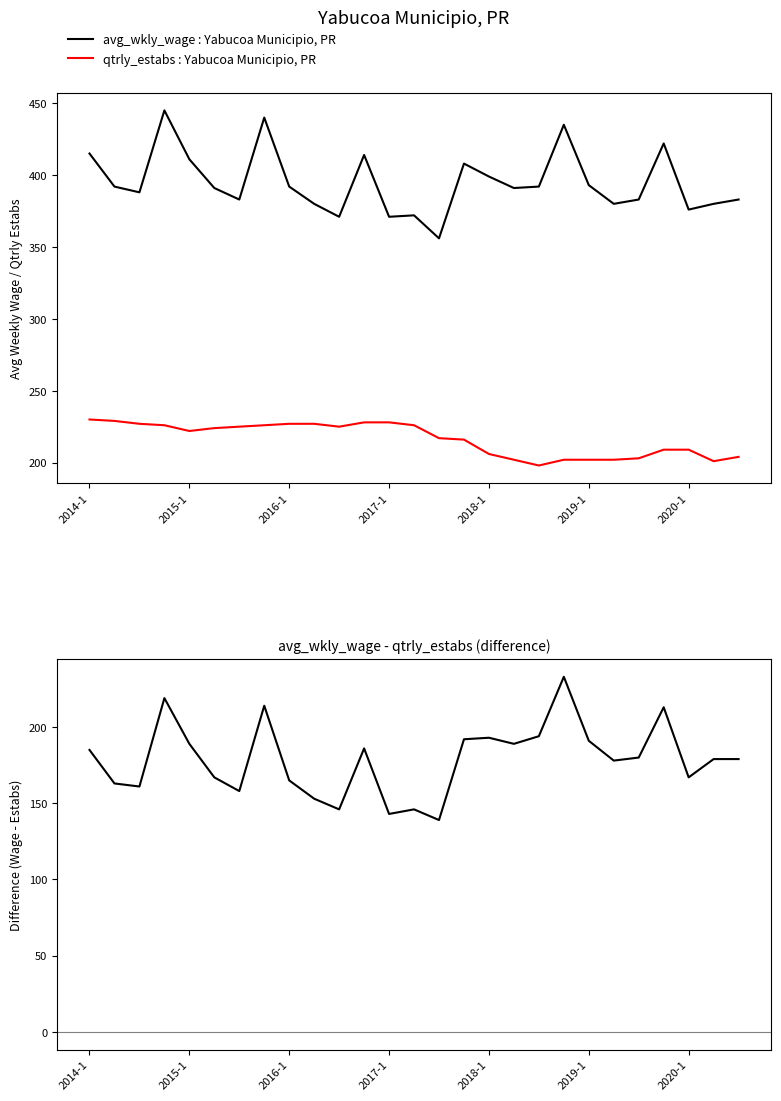

Is this an area chart (filled region under the line)?

No